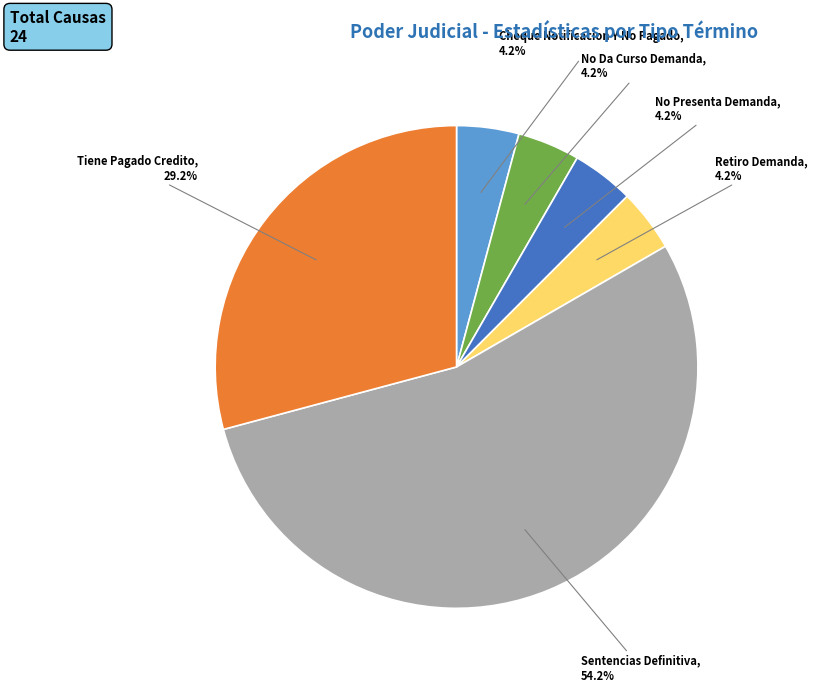

Which has a higher value, No Da Curso Demanda or Tiene Pagado Credito?

Tiene Pagado Credito